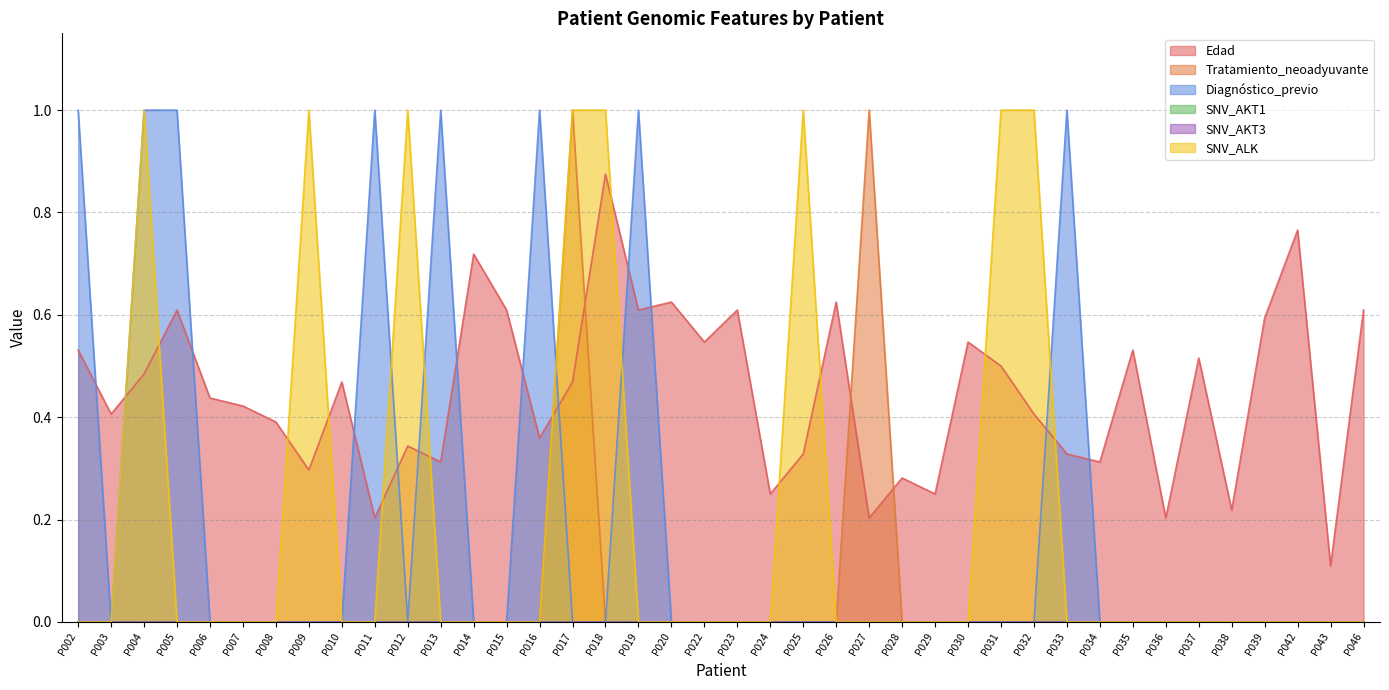

Where do SNV_ALK and Diagnóstico_previo first cross each other?

P011 and P012